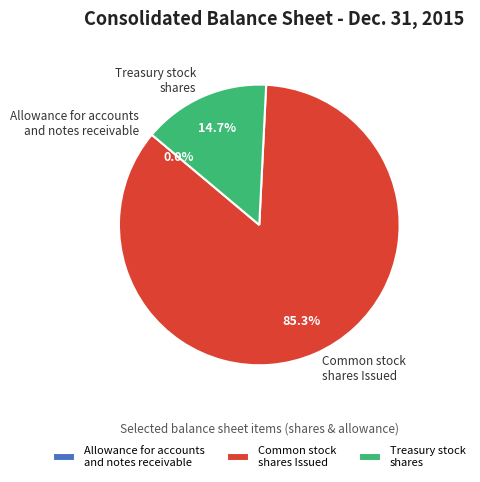

What is the largest slice in the pie chart?

Common stock shares Issued